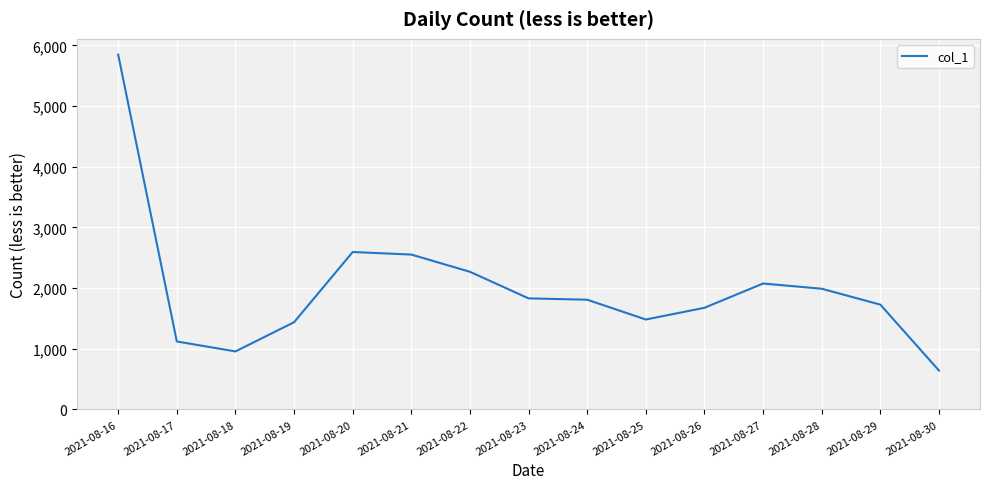

How many lines are shown in the chart?

1